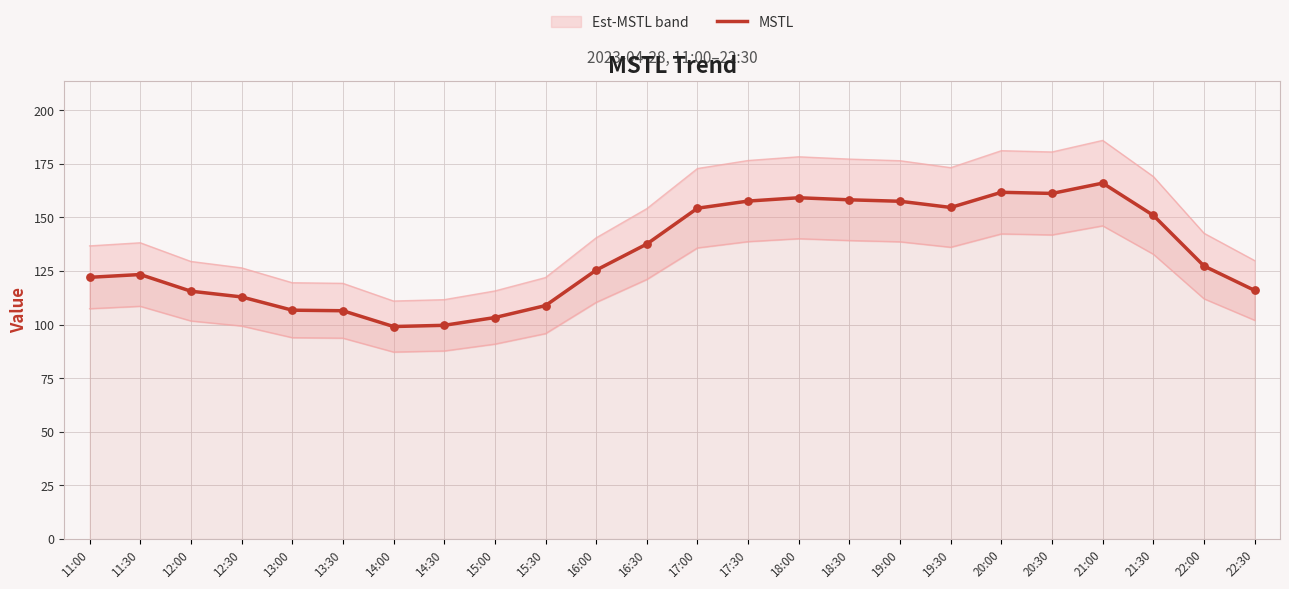

Between 17:00 and 18:30, which is larger?

18:30